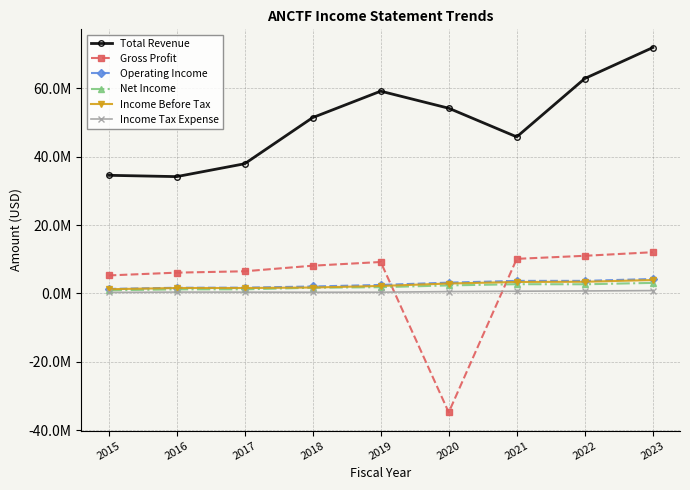

What is the value of the Gross Profit point at the 1st from the left?

5268000